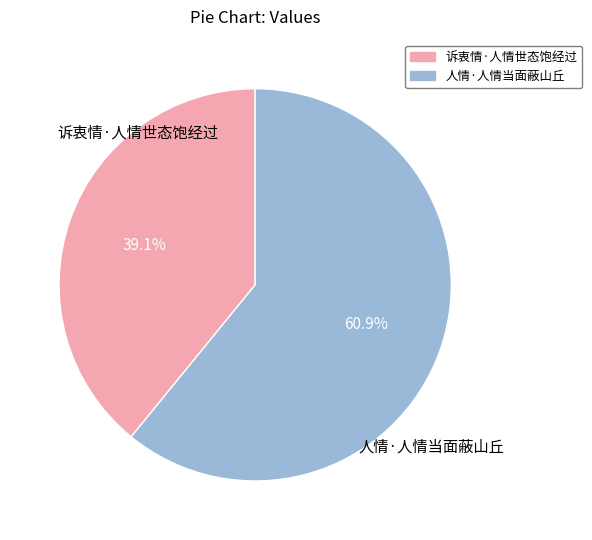

How many segments does this pie chart have?

2